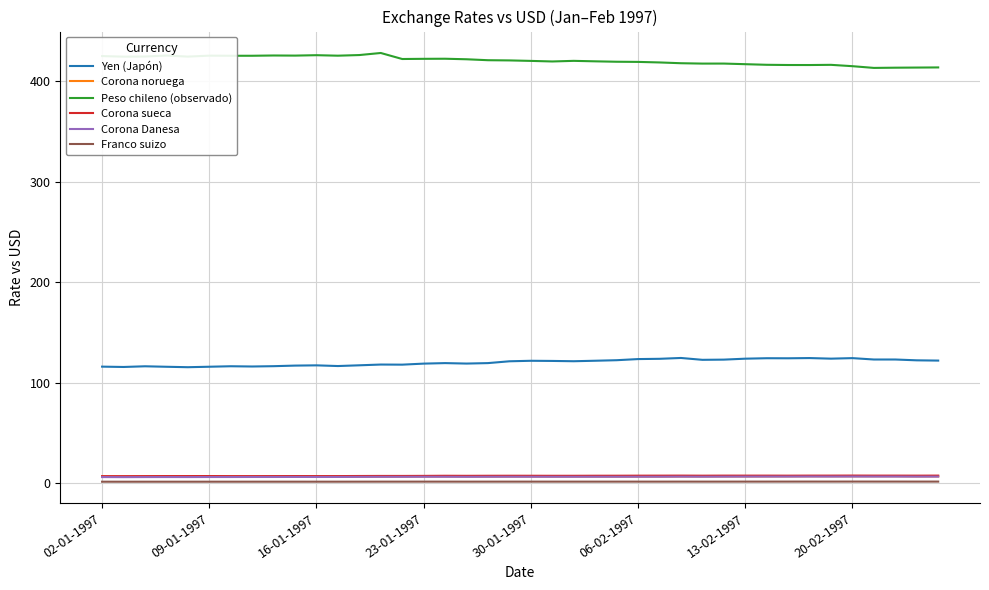

What is the difference between the maximum and minimum values in the Corona noruega series?

0.4